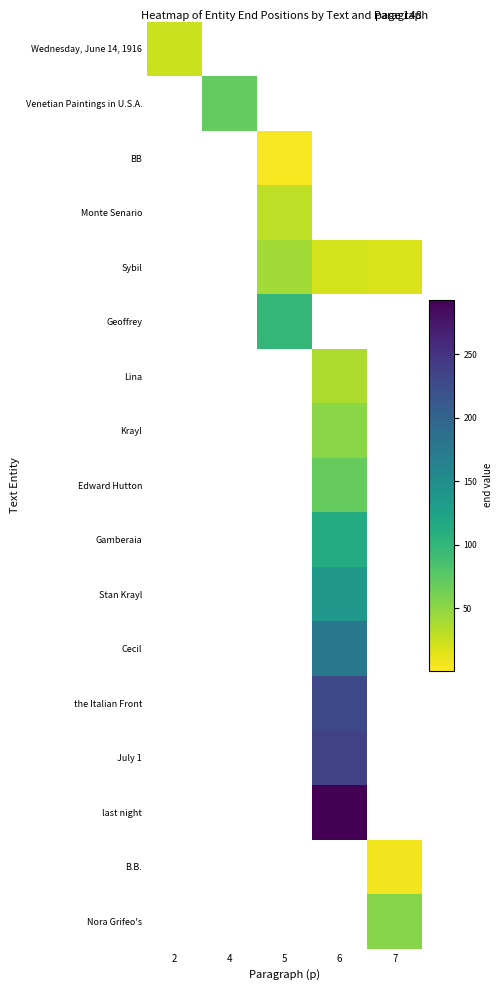

Which category has the highest value in the Nora Grifeo's series?

7